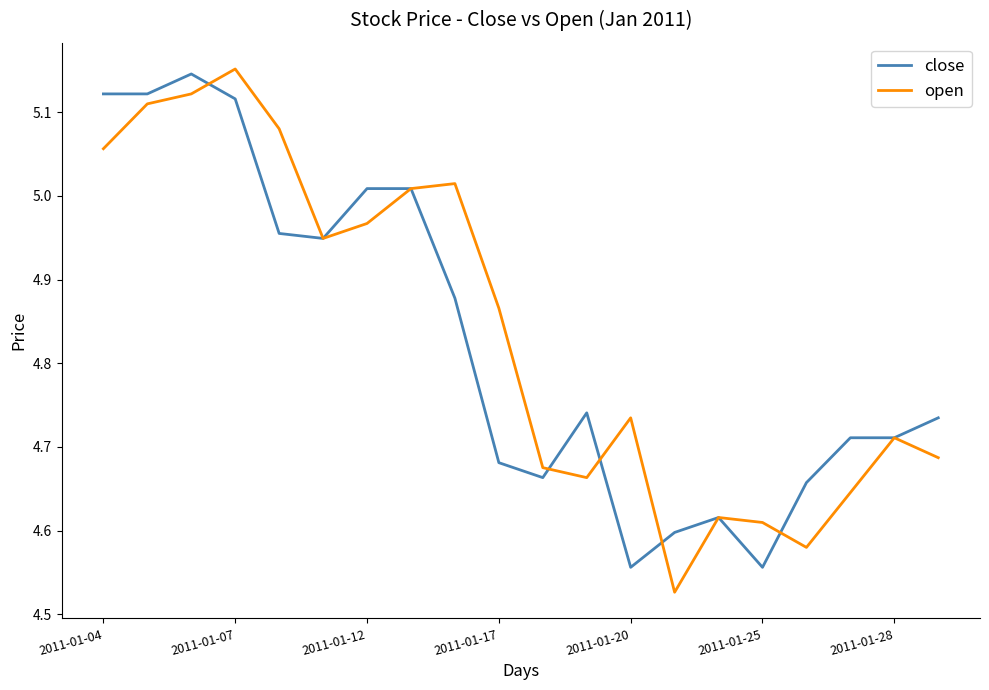

Which series has the widest spread of values?

open